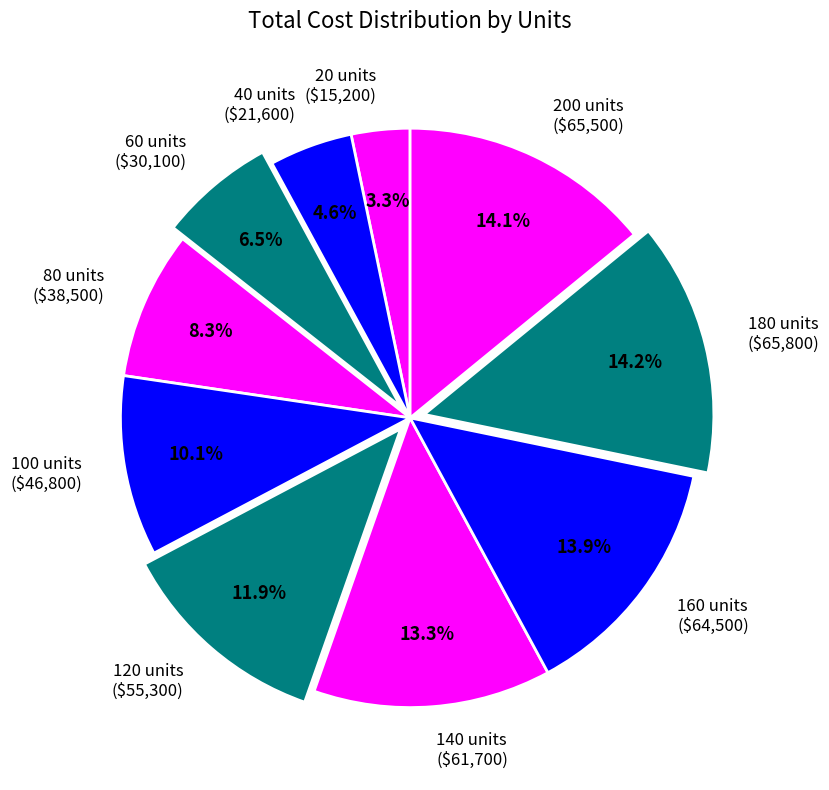

Does 140 units ($61,700) represent more than half of the total?

No